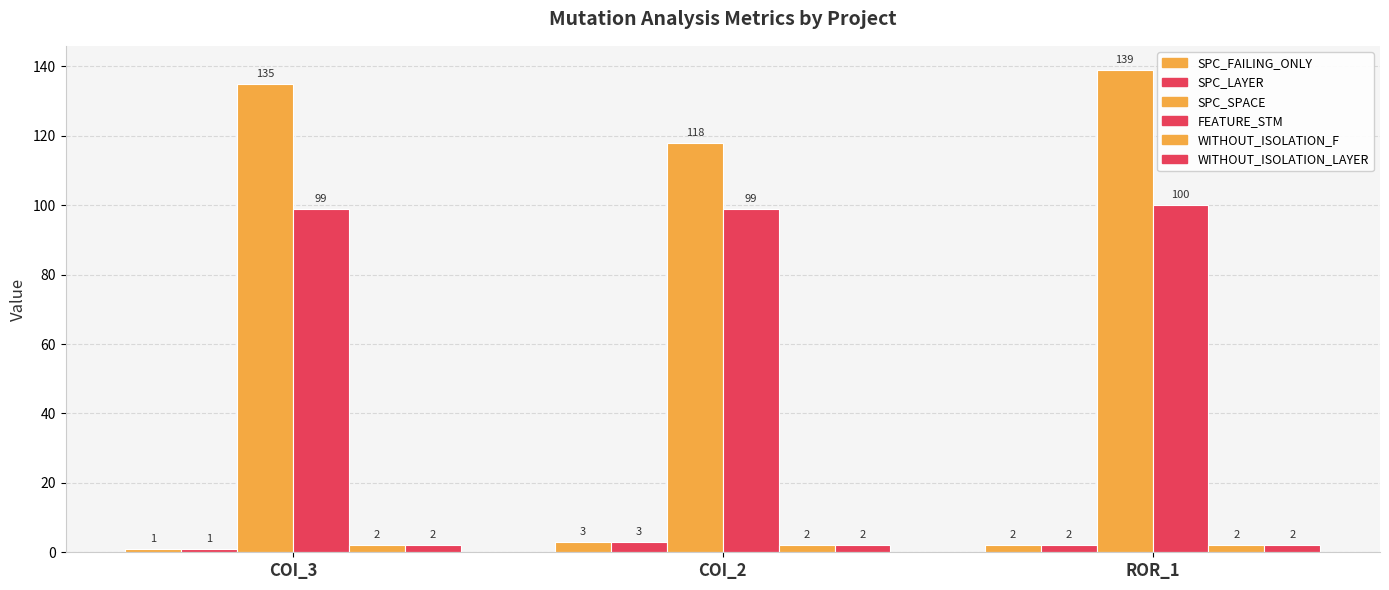

How many series are shown in this chart?

6